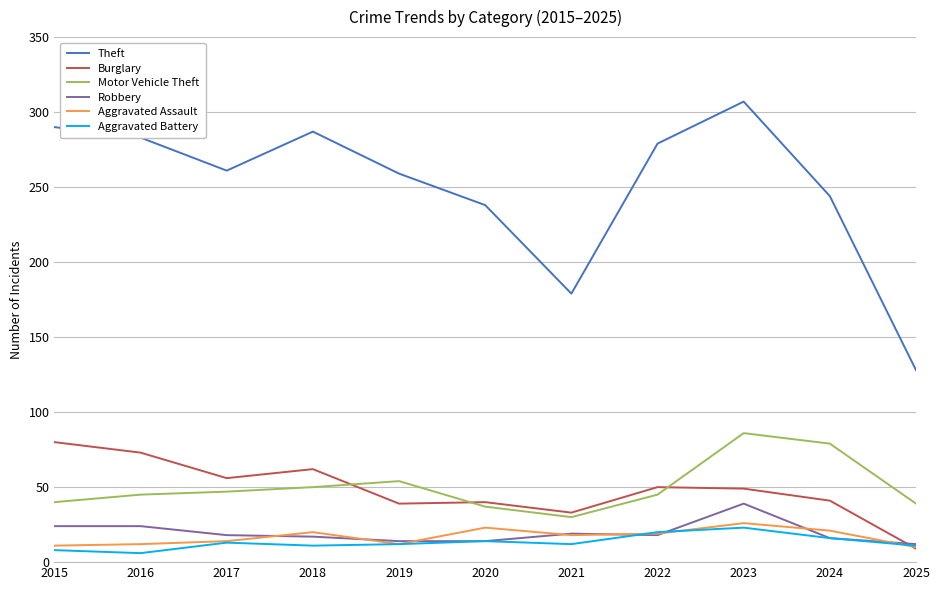

The value of Aggravated Assault at 2020 is 23. True or false?

True